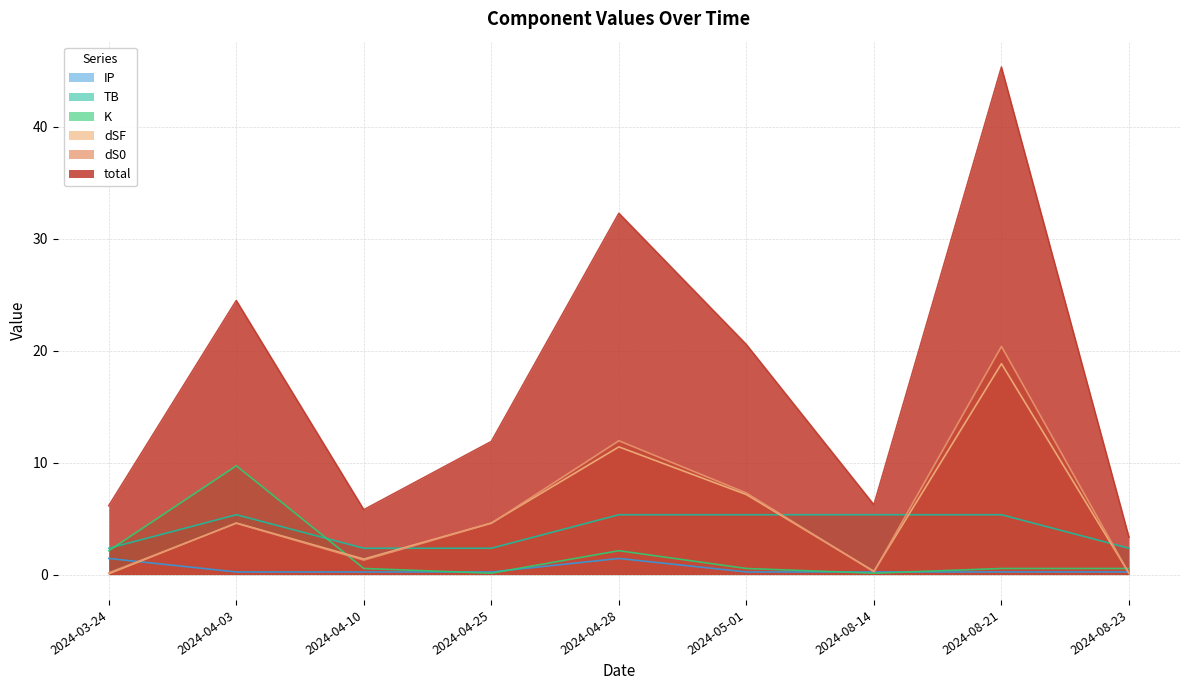

How many data points does each series have?

9